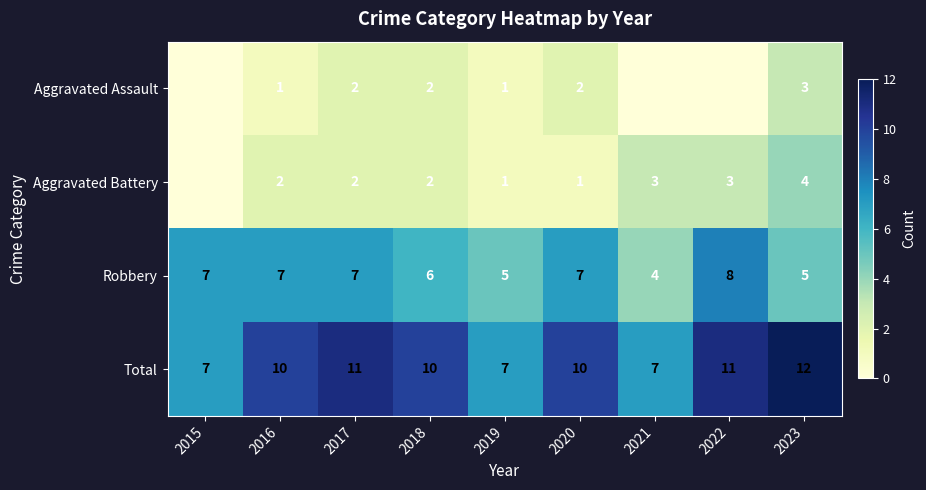

Which category has the lowest value across all series?

2015